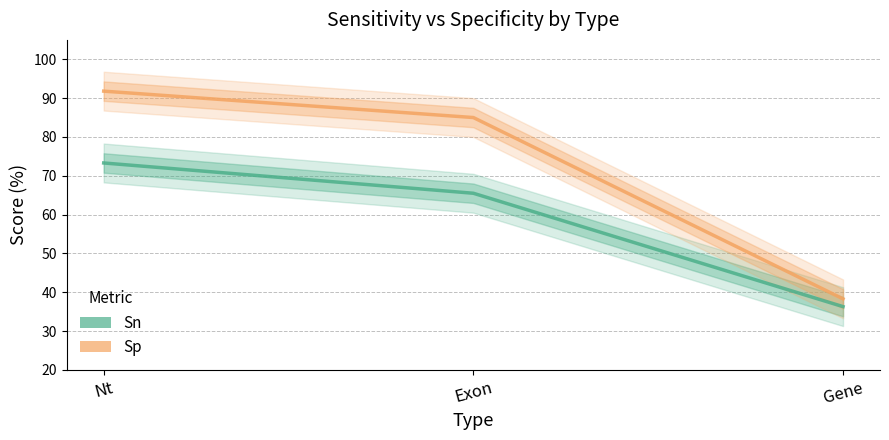

How many lines are shown in the chart?

2